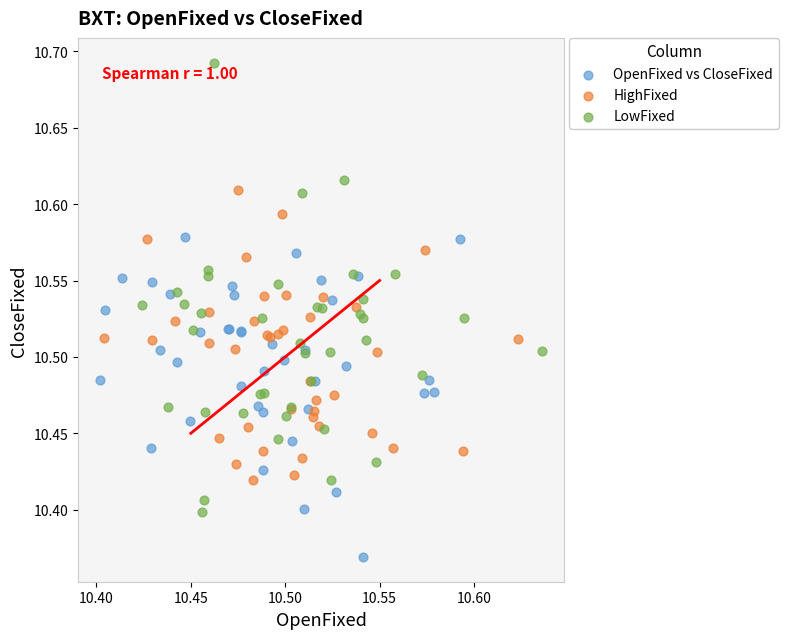

Which series reaches the maximum Y coordinate?

LowFixed